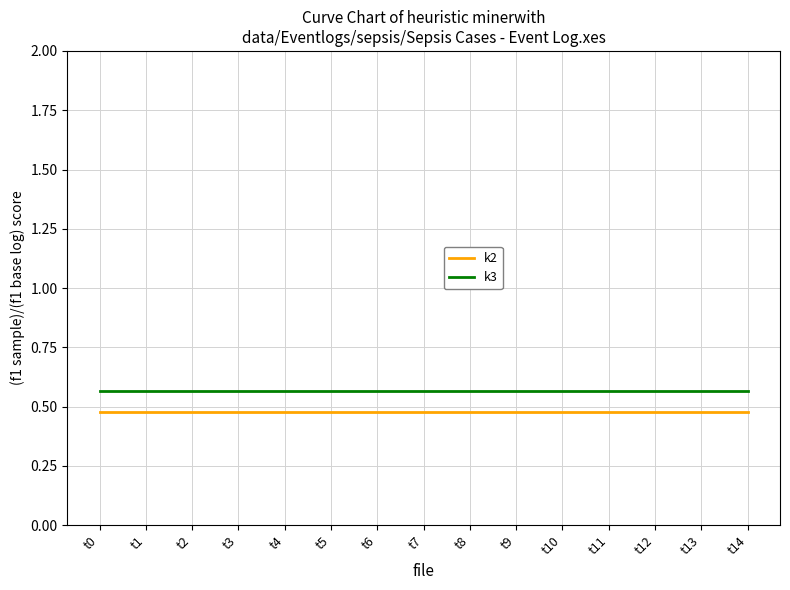

True or false: k3 and k2 intersect in this chart.

False